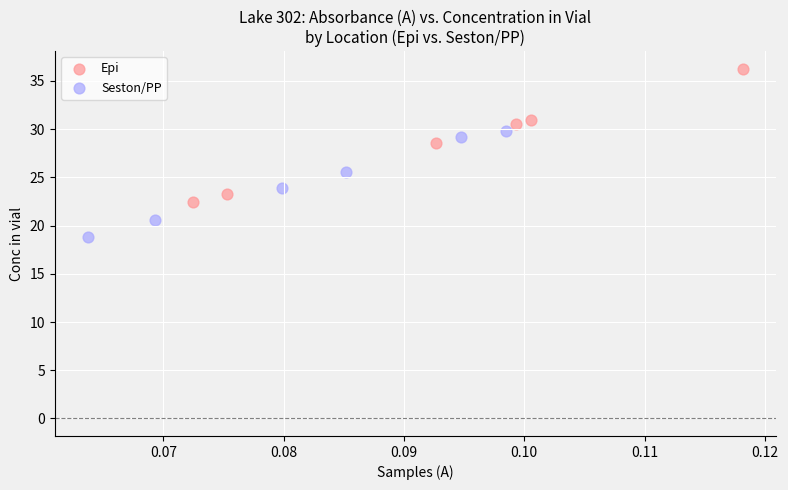

Which series reaches the maximum Y coordinate?

Epi